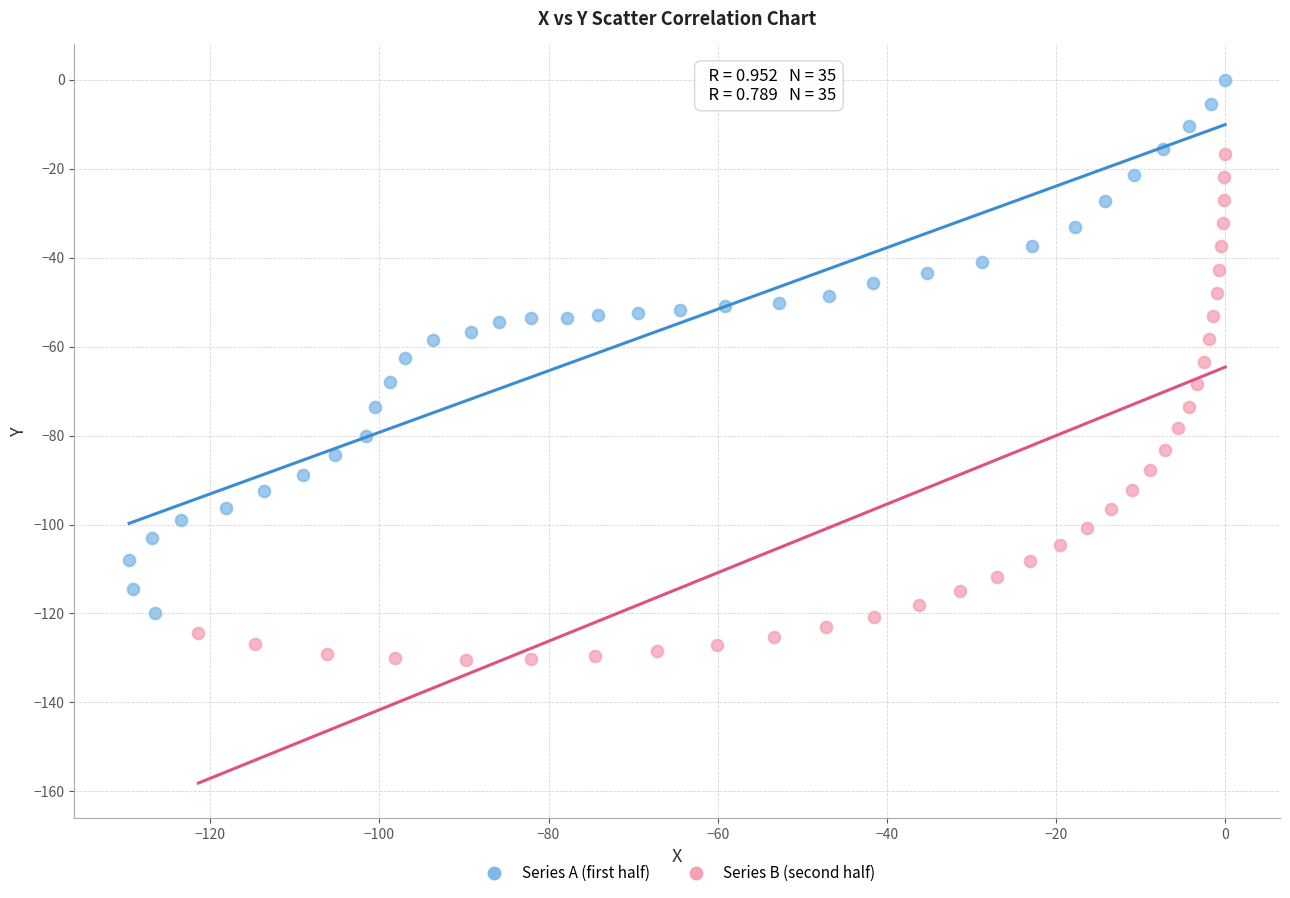

Which series contains the highest Y value?

Series A (first half)